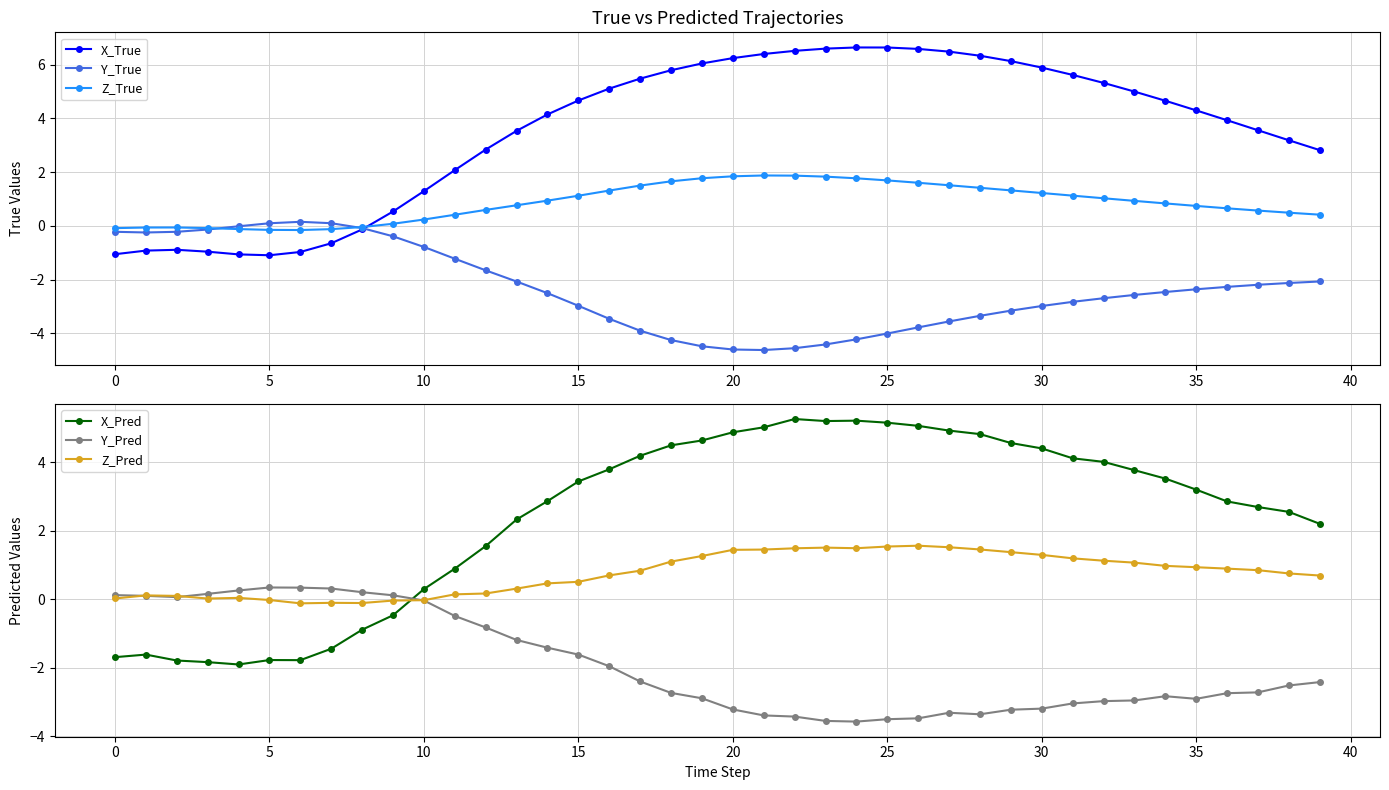

What is the total value across all series at 27?

7.6